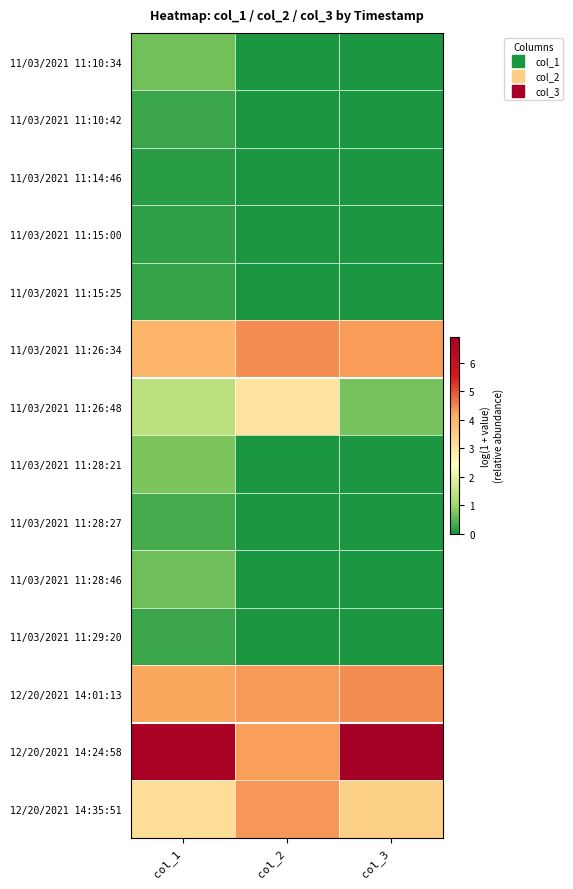

Reading left to right, list all the values displayed in this chart.

11/03/2021 11:10:34: col_1=0.7	col_2=0.0	col_3=0.0
11/03/2021 11:10:42: col_1=0.3	col_2=0.0	col_3=0.0
11/03/2021 11:14:46: col_1=0.1	col_2=0.0	col_3=0.0
11/03/2021 11:15:00: col_1=0.2	col_2=0.0	col_3=0.0
11/03/2021 11:15:25: col_1=0.2	col_2=0.0	col_3=0.0
11/03/2021 11:26:34: col_1=4.0	col_2=4.4	col_3=4.3
11/03/2021 11:26:48: col_1=1.4	col_2=3.0	col_3=0.7
11/03/2021 11:28:21: col_1=0.7	col_2=0.0	col_3=0.0
11/03/2021 11:28:27: col_1=0.3	col_2=0.0	col_3=0.0
11/03/2021 11:28:46: col_1=0.6	col_2=0.0	col_3=0.0
11/03/2021 11:29:20: col_1=0.3	col_2=0.0	col_3=0.0
12/20/2021 14:01:13: col_1=4.2	col_2=4.3	col_3=4.4
12/20/2021 14:24:58: col_1=6.7	col_2=4.3	col_3=6.9
12/20/2021 14:35:51: col_1=3.2	col_2=4.4	col_3=3.4